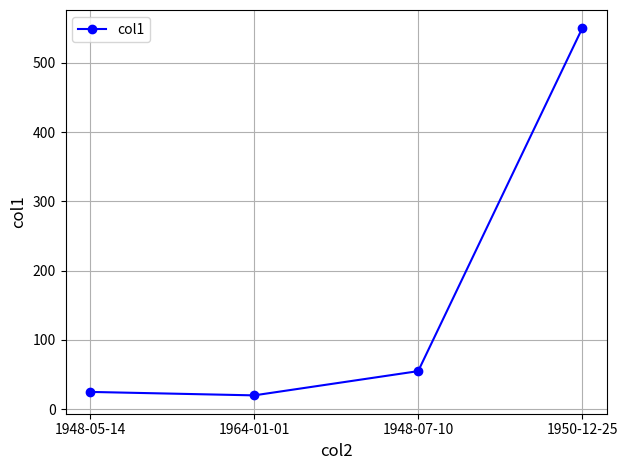

Is it true that the value at 1948-07-10 is 55?

True